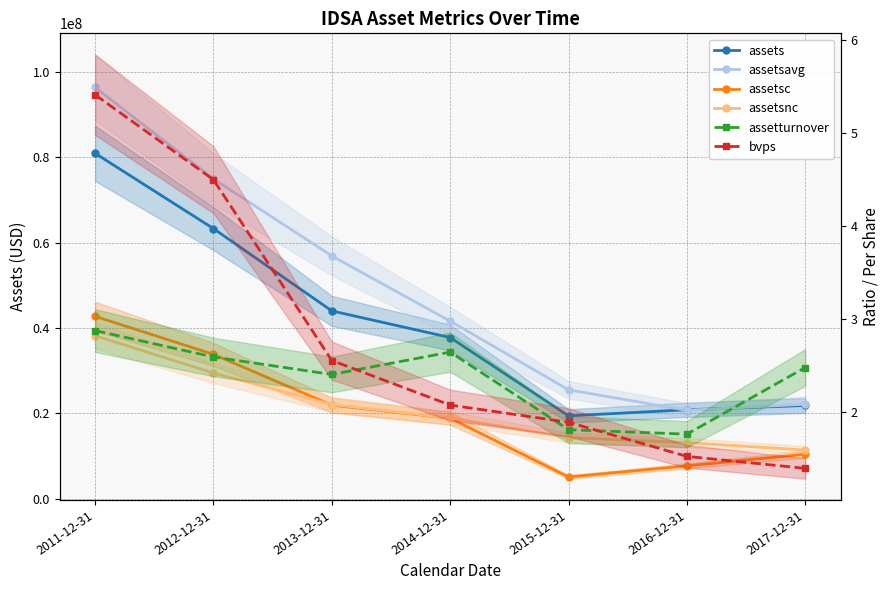

What is the average value of the assets series?

41181714.3